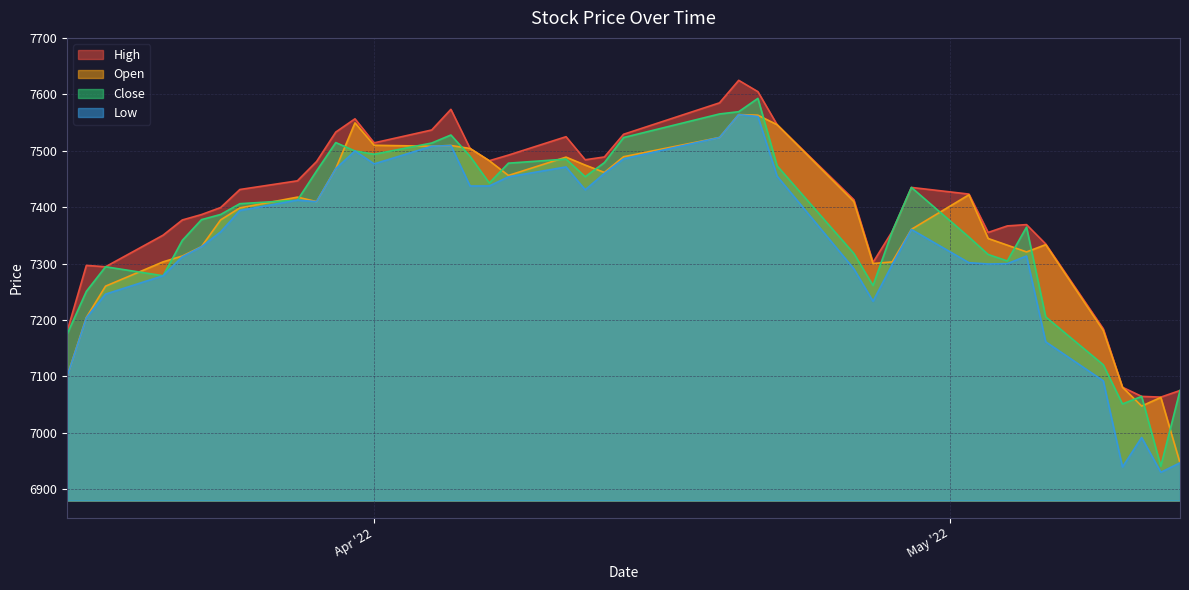

How many values in the Open series exceed 7409?

20